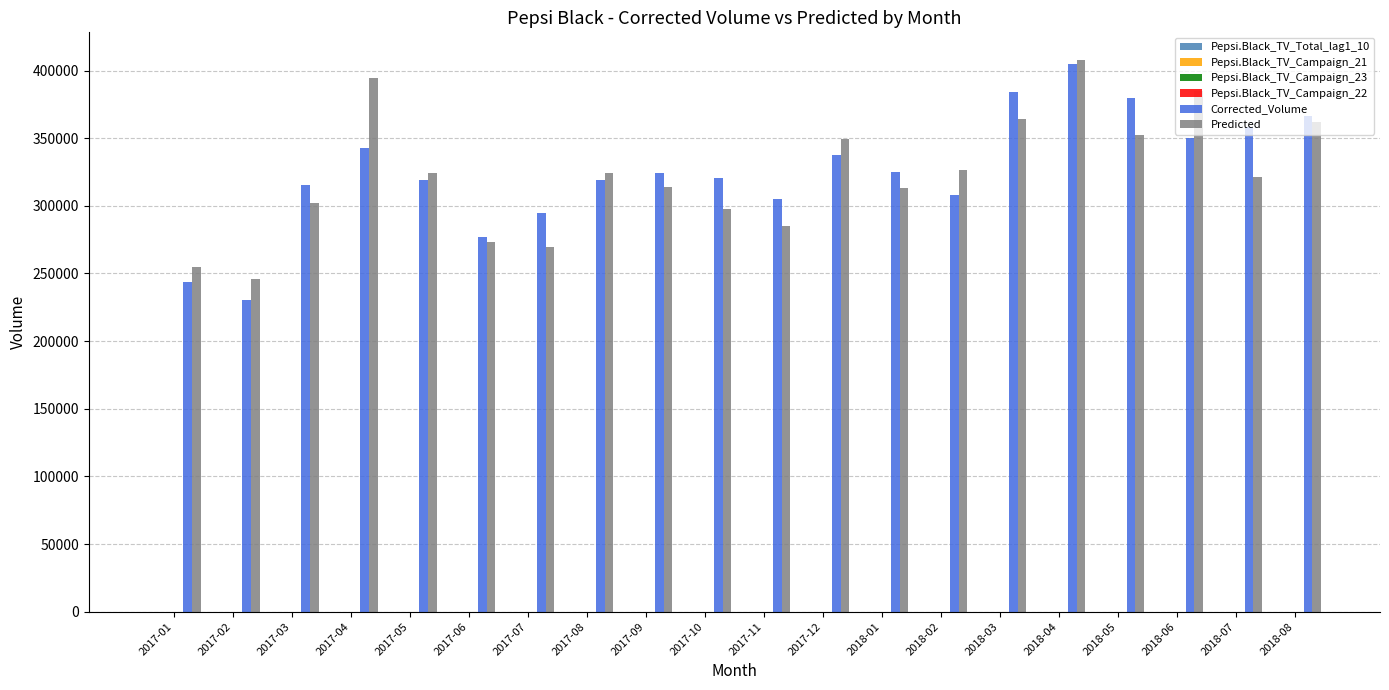

Which series has the widest spread of values?

Corrected_Volume